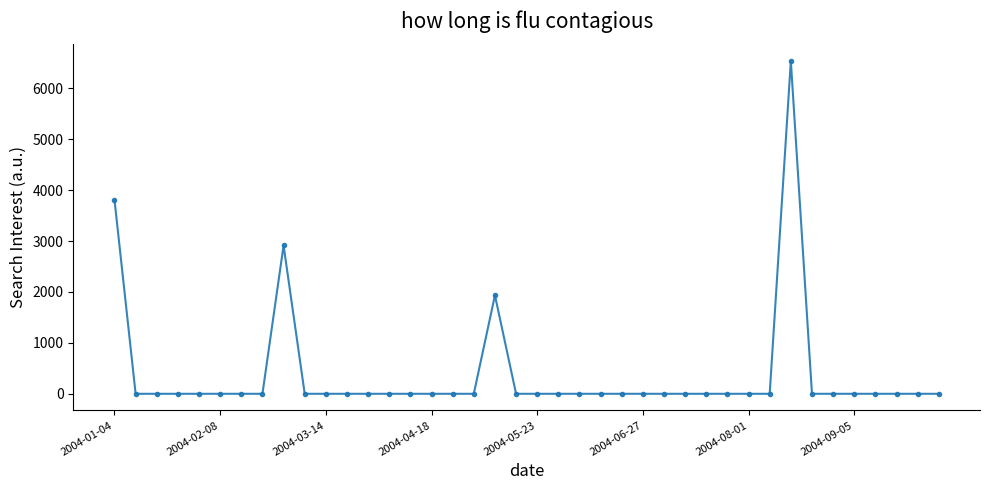

What is the difference between the second highest and second lowest values?

3809.3